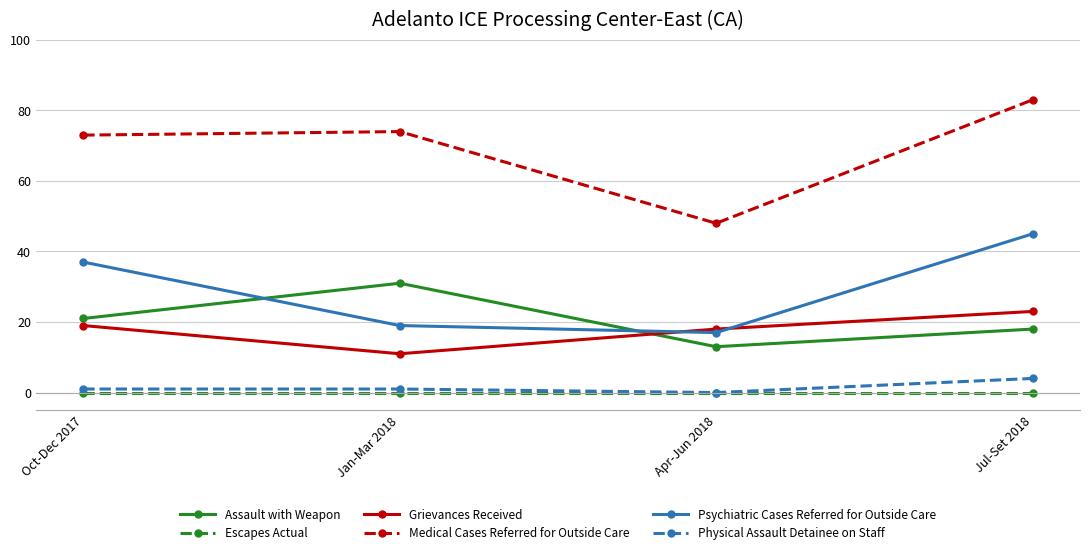

What position from the right is Jan-Mar 2018?

3